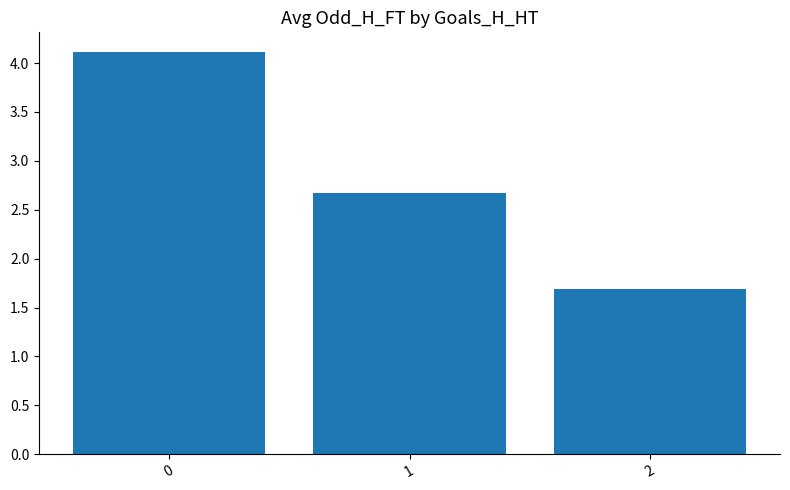

At which category does the chart reach its minimum across all series?

2